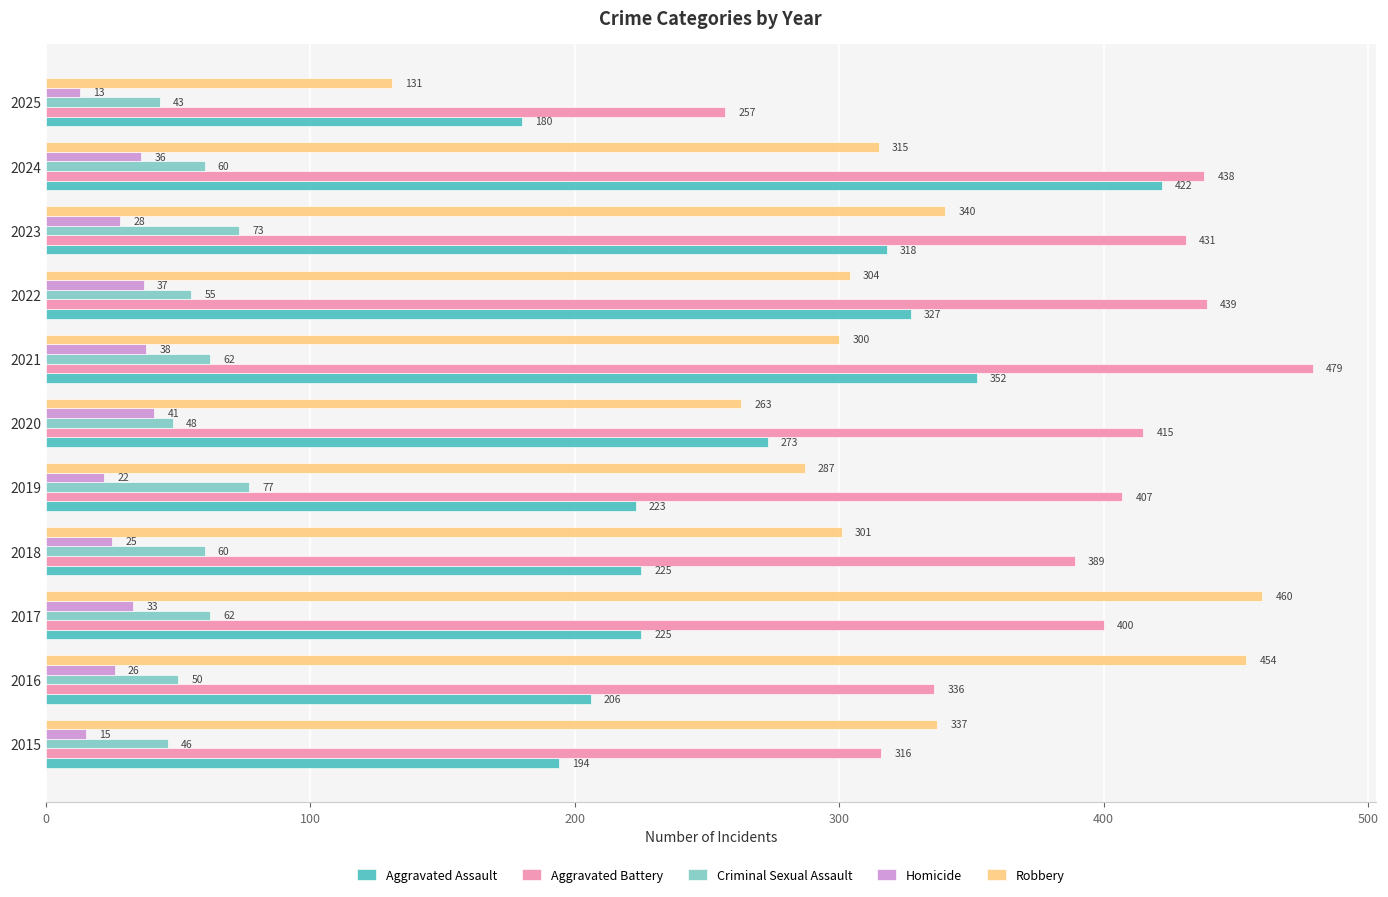

What is the maximum value shown in the chart?

479